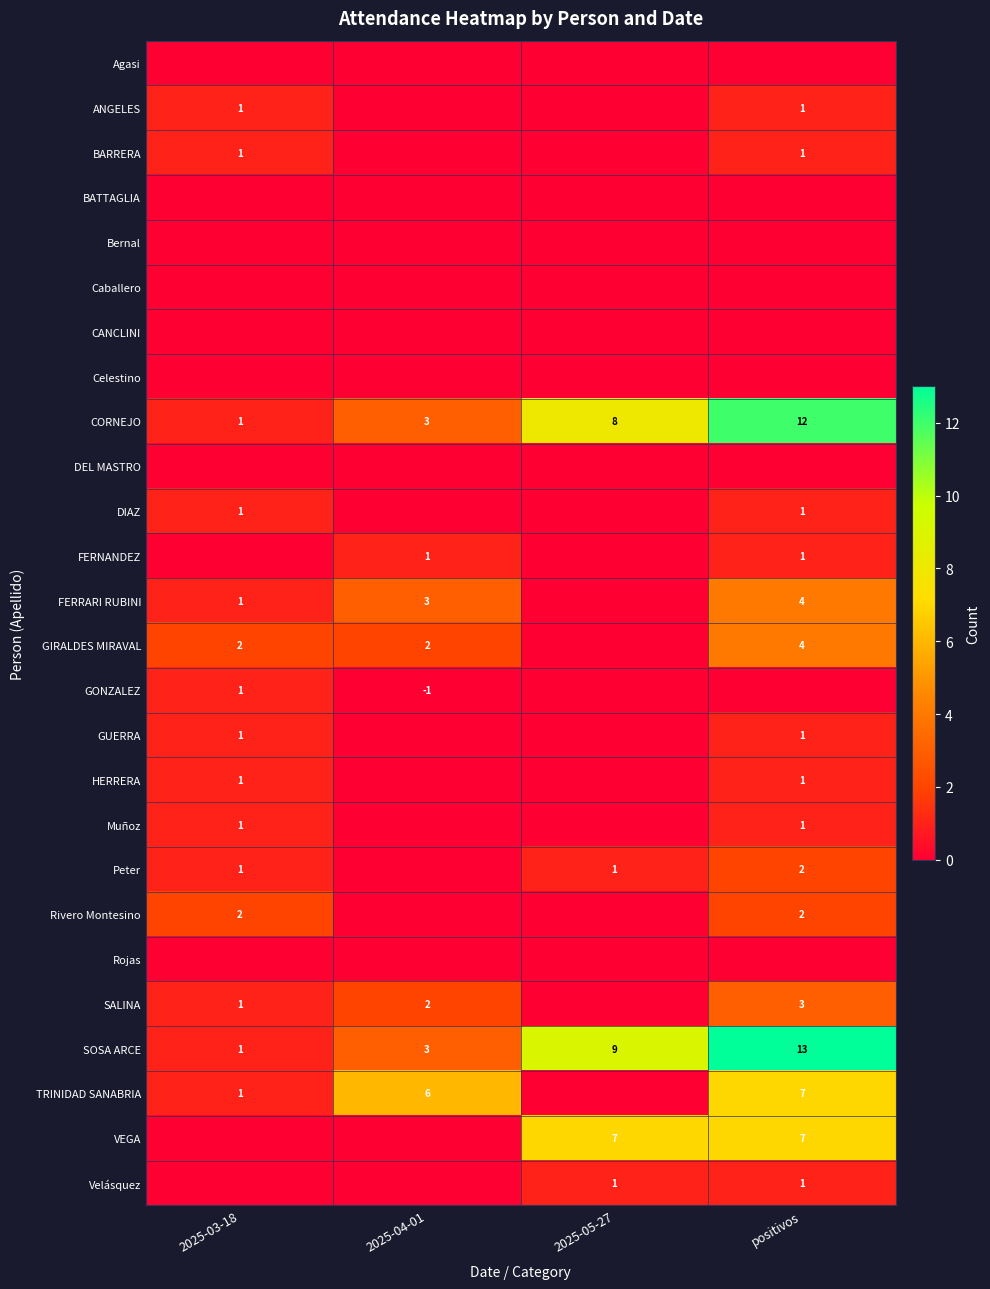

Rank the categories by CORNEJO value from lowest to highest.

2025-03-18, 2025-04-01, 2025-05-27, positivos